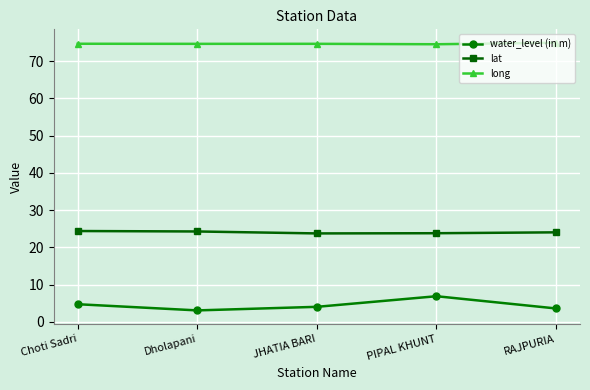

Rank the series by their average value, from lowest to highest.

water_level (in m), lat, long